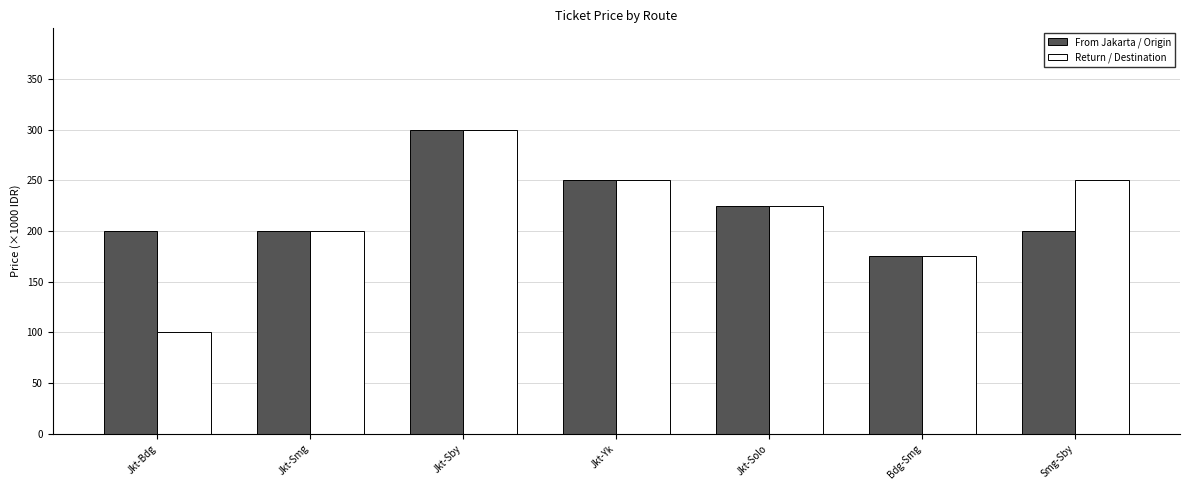

What is the total value across all series at Bdg-Smg?

350